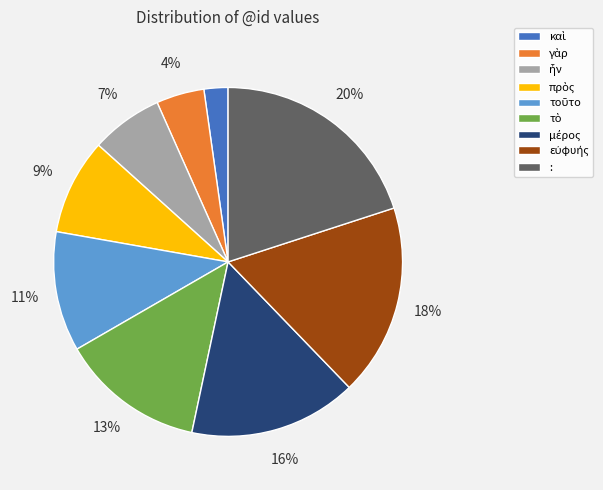

To the nearest percent, what is the difference between the largest and smallest slice percentages?

18%